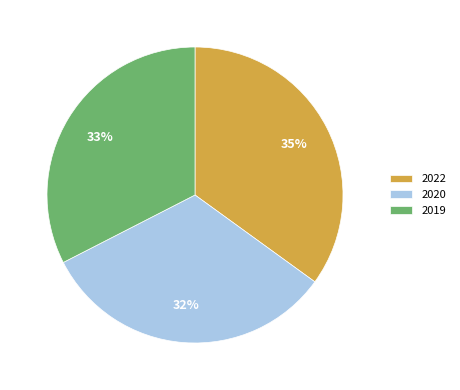

Between 2022 and 2020, which is larger?

2022